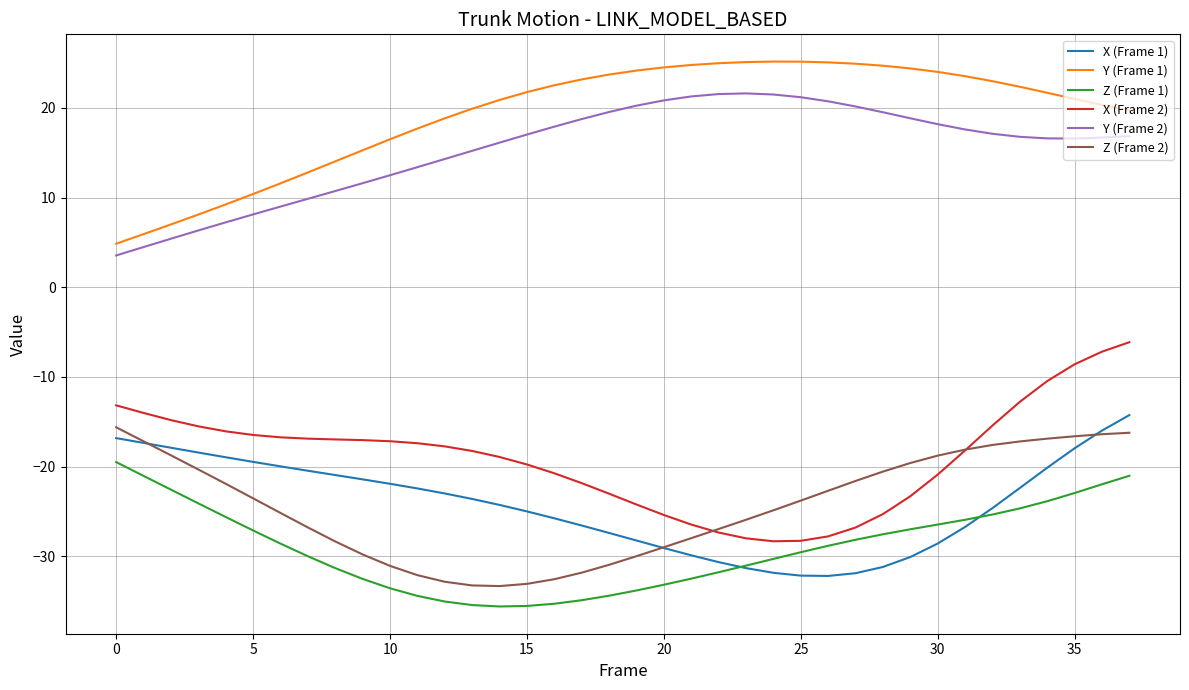

What is the average value of the Z (Frame 2) series?

-24.5